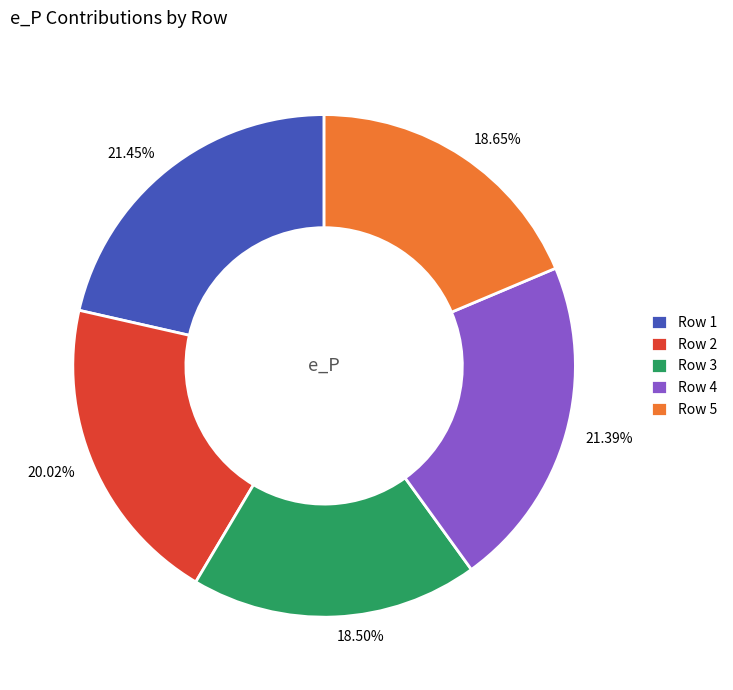

Is there a majority slice in this chart?

No